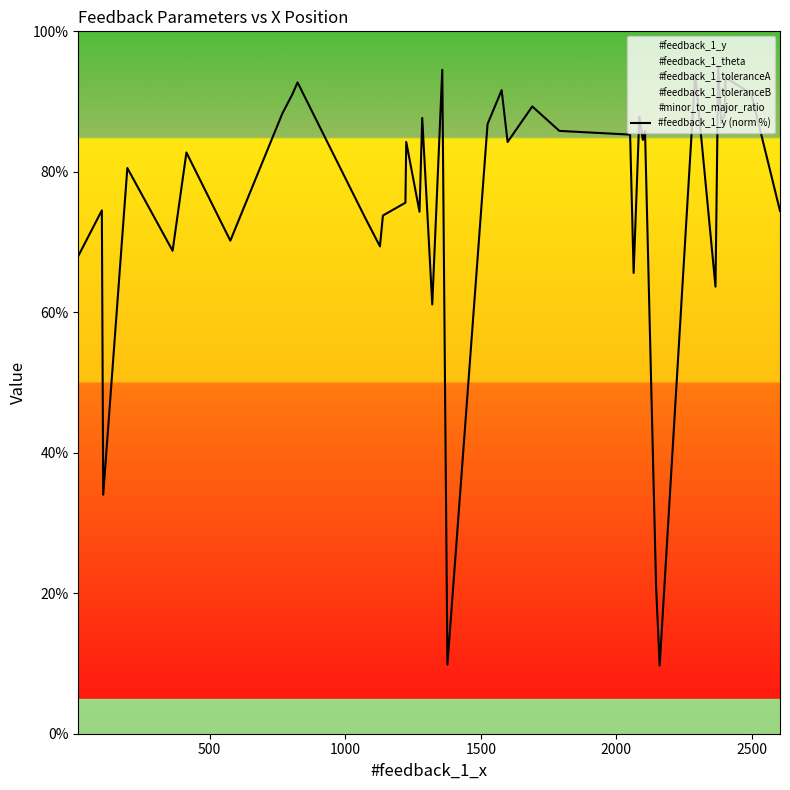

How many points are higher than both their immediate neighbors (excluding endpoints)?

14